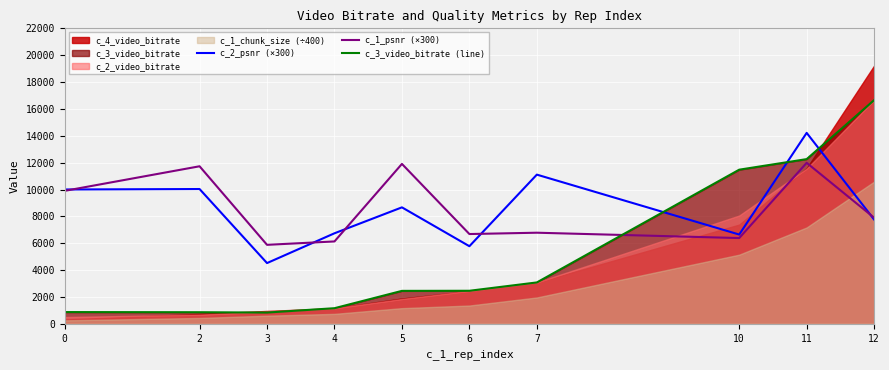

Is the value of c_2_psnr (×300) at 11 greater than the value of c_3_video_bitrate (line) at 12?

No